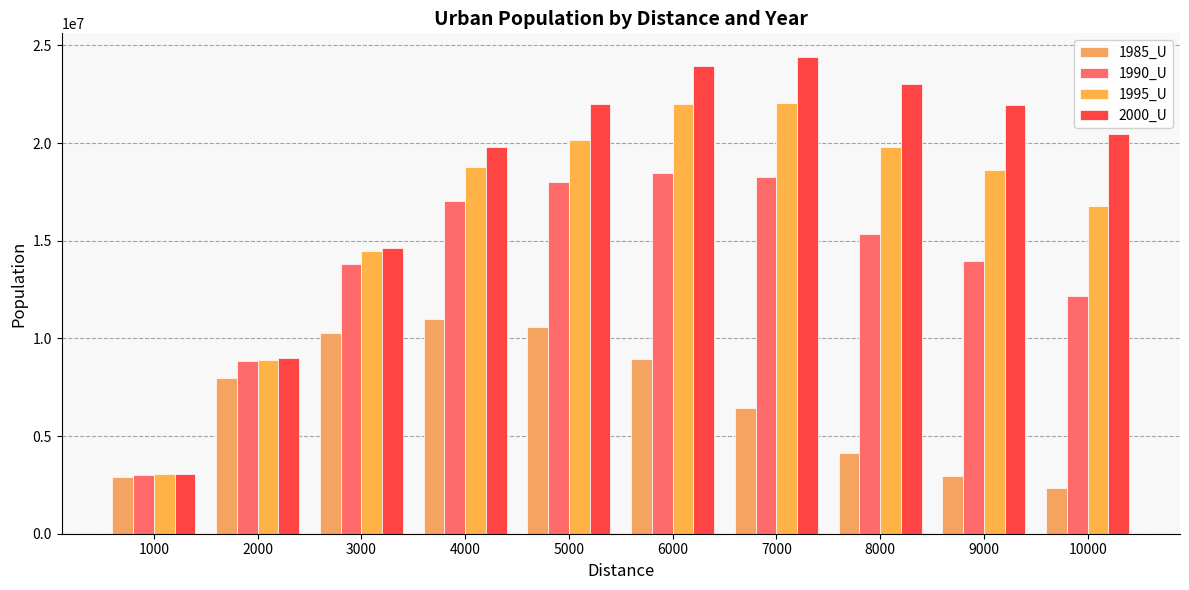

List the labels in order of 1990_U value, largest first.

6000, 7000, 5000, 4000, 8000, 9000, 3000, 10000, 2000, 1000